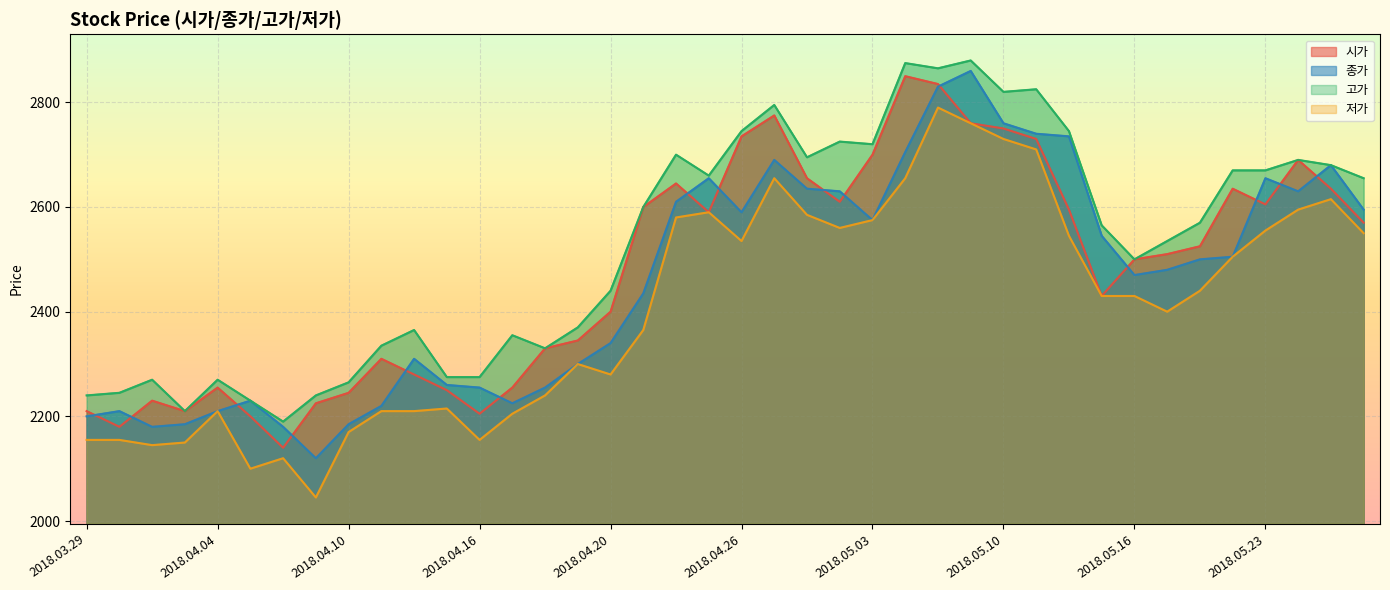

What is the total value across all series at 11?

9000